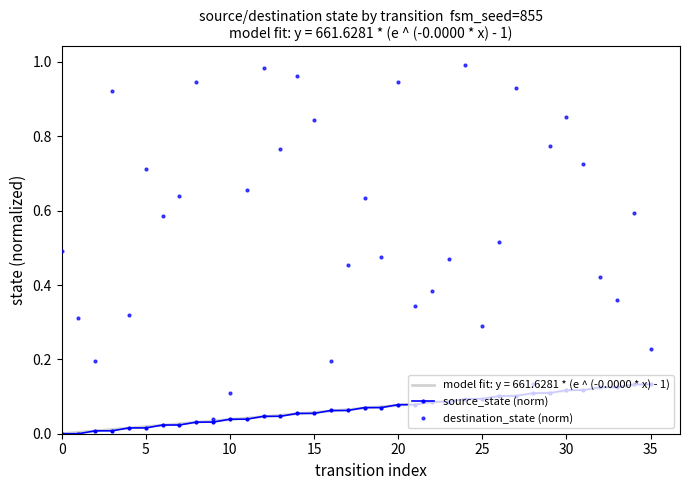

How many values in the source_state (norm) series exceed 0?

34